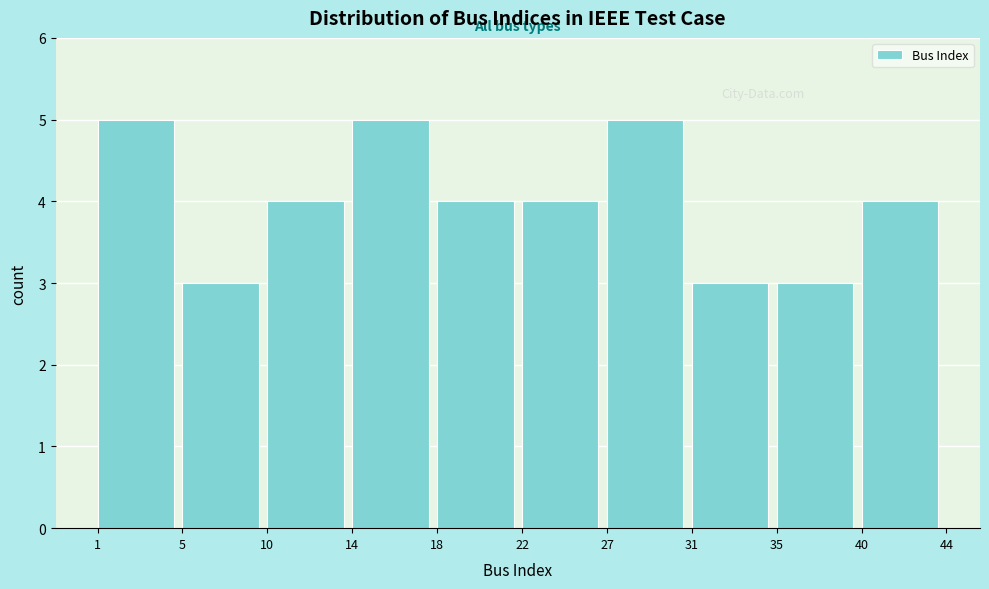

Reading right to left, extract all data points from this chart.

40=4	35=3	31=3	27=5	22=4	18=4	14=5	10=4	5=3	1=5